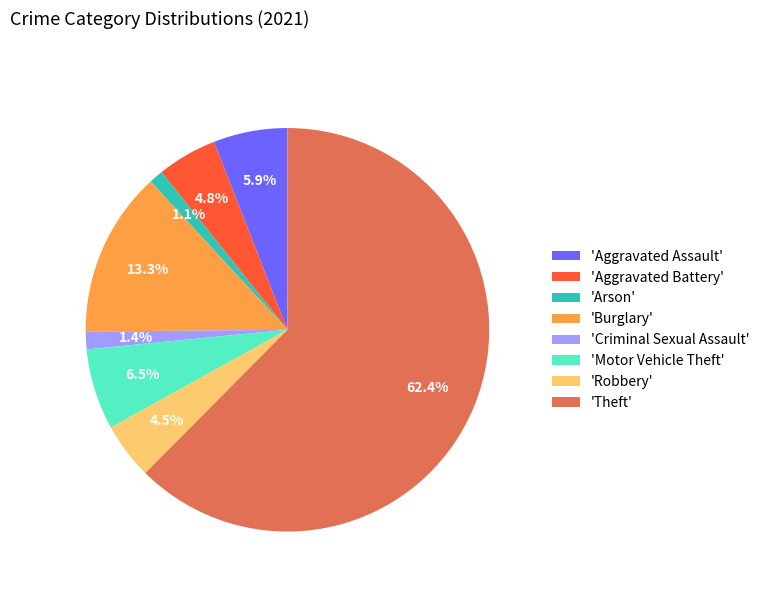

What is the largest slice in the pie chart?

'Theft'